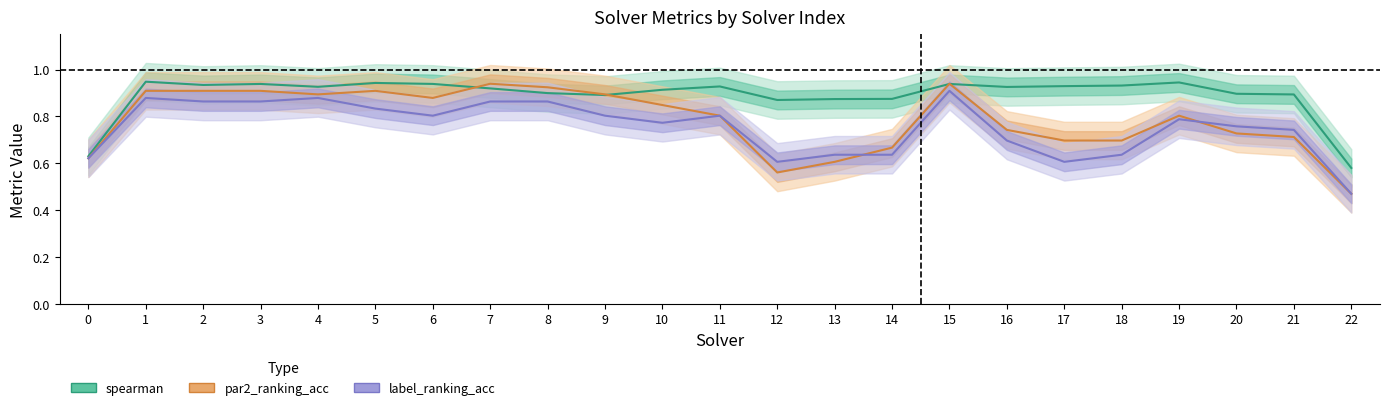

At which category does spearman reach its first local valley?

2